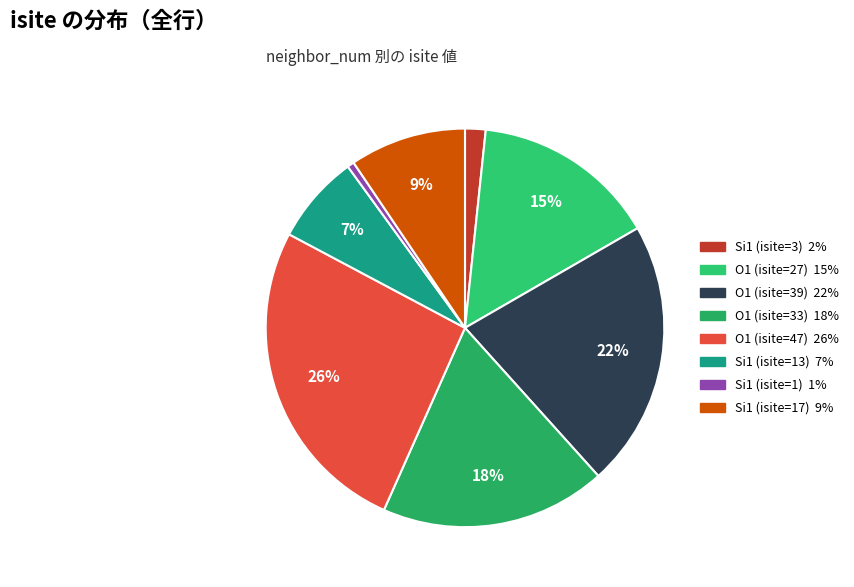

Between O1 (isite=47) and Si1 (isite=17), which is larger?

O1 (isite=47)